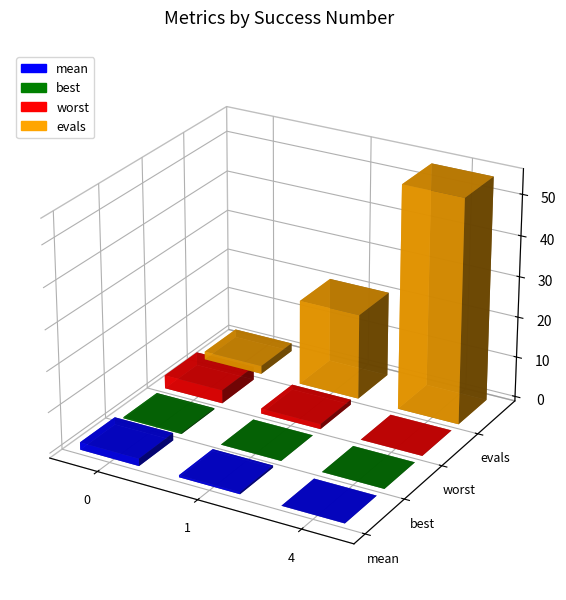

What is the spread (max minus min) of values at 4?

55.0